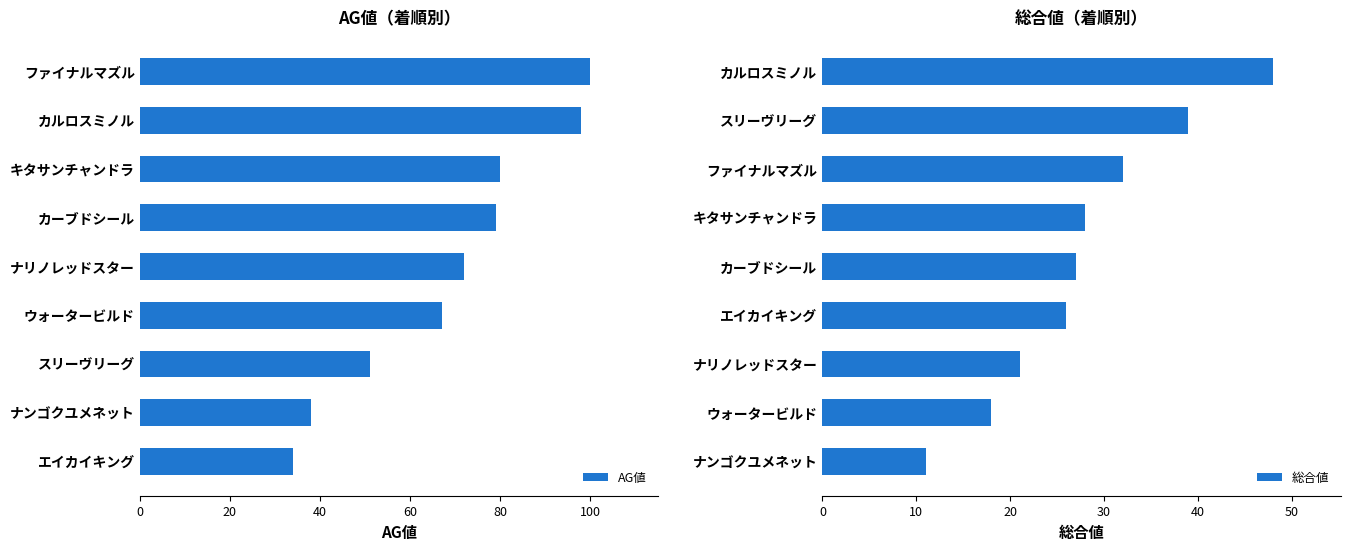

What are all the series names shown in the legend?

AG値, 総合値